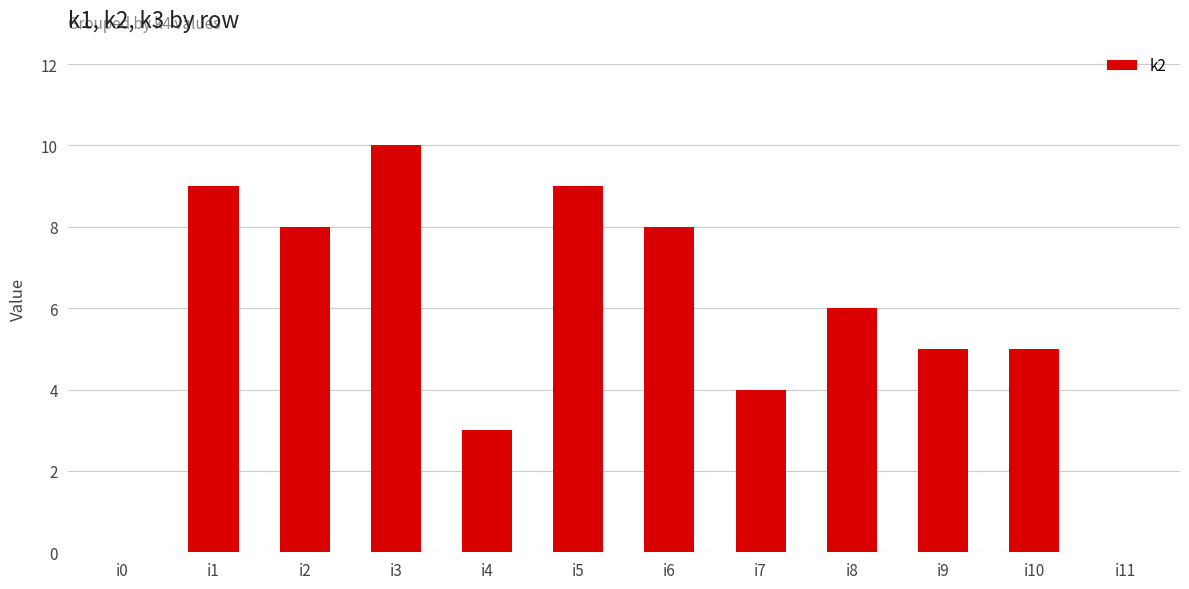

What is the greatest value displayed?

10